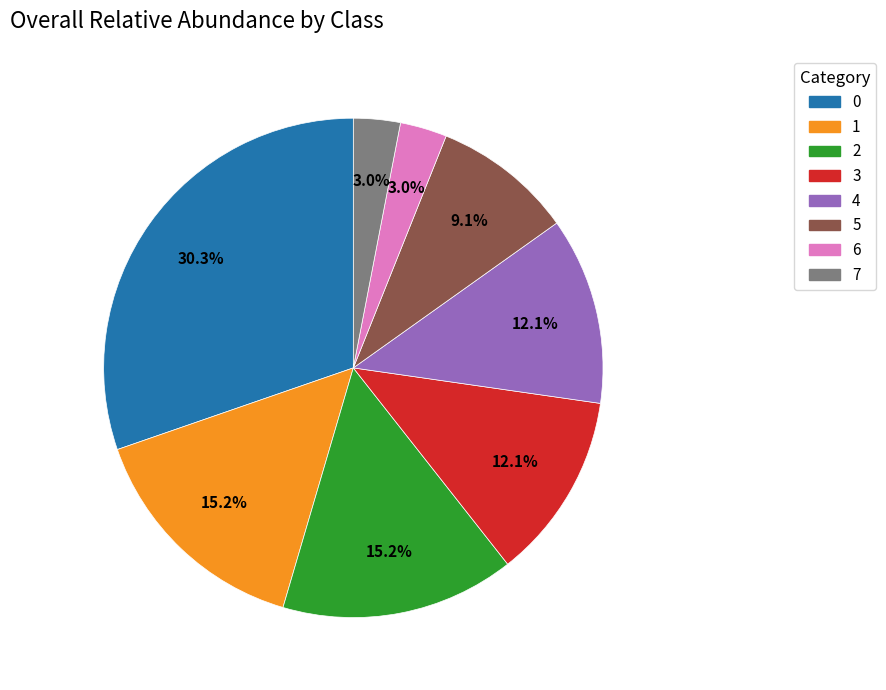

Does any single category account for the majority?

No